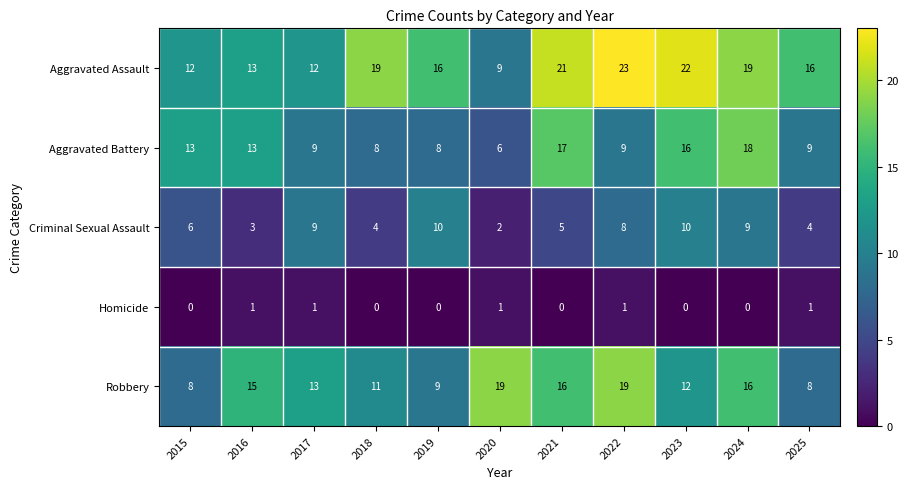

How many distinct data groups are displayed?

5